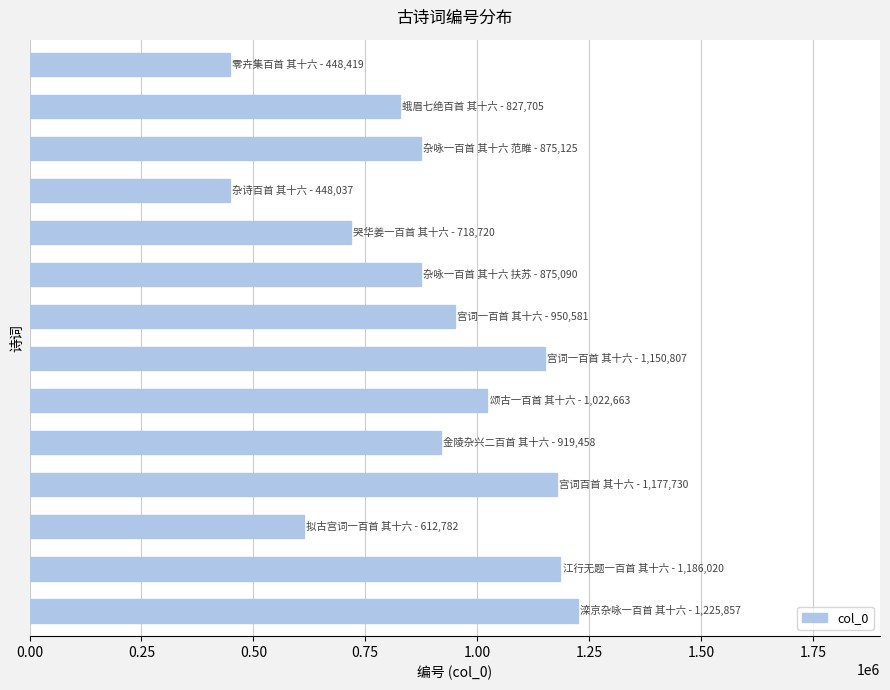

What is the sum of all values?

12438994